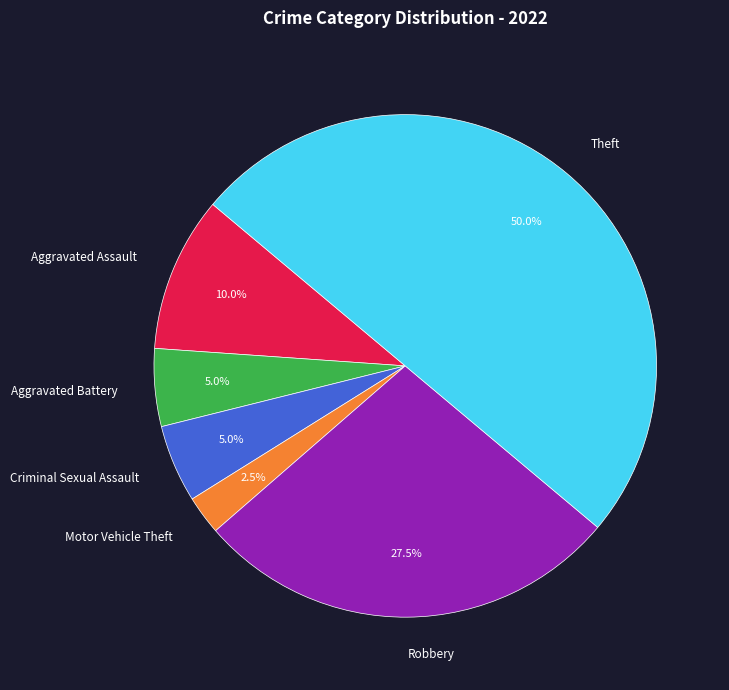

What percentage is the Theft slice, to the nearest percent?

50%